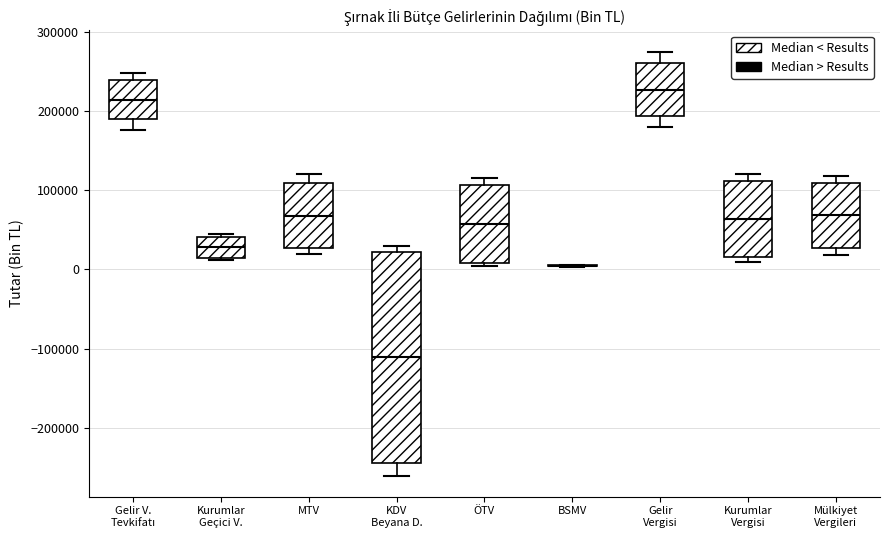

Reading left to right, transcribe this box plot: for each box, give where its median line is, the range the box spans, and where its two whiskers end, as read against the y-axis. The values are not printed on the chart, so give them approximately, as read against the axis.

Gelir V. Tevkifatı: median 210000, box 190000 to 240000, whiskers 180000 to 250000
Kurumlar Geçici V.: median 30000, box 10000 to 40000, whiskers 10000 to 50000
MTV: median 70000, box 30000 to 110000, whiskers 20000 to 120000
KDV Beyana D.: median -110000, box -240000 to 20000, whiskers -260000 to 30000
ÖTV: median 60000, box 10000 to 110000, whiskers 0 to 120000
BSMV: box collapsed to a line at 0, whiskers 0 to 10000
Gelir Vergisi: median 230000, box 190000 to 260000, whiskers 180000 to 280000
Kurumlar Vergisi: median 60000, box 20000 to 110000, whiskers 10000 to 120000
Mülkiyet Vergileri: median 70000, box 30000 to 110000, whiskers 20000 to 120000